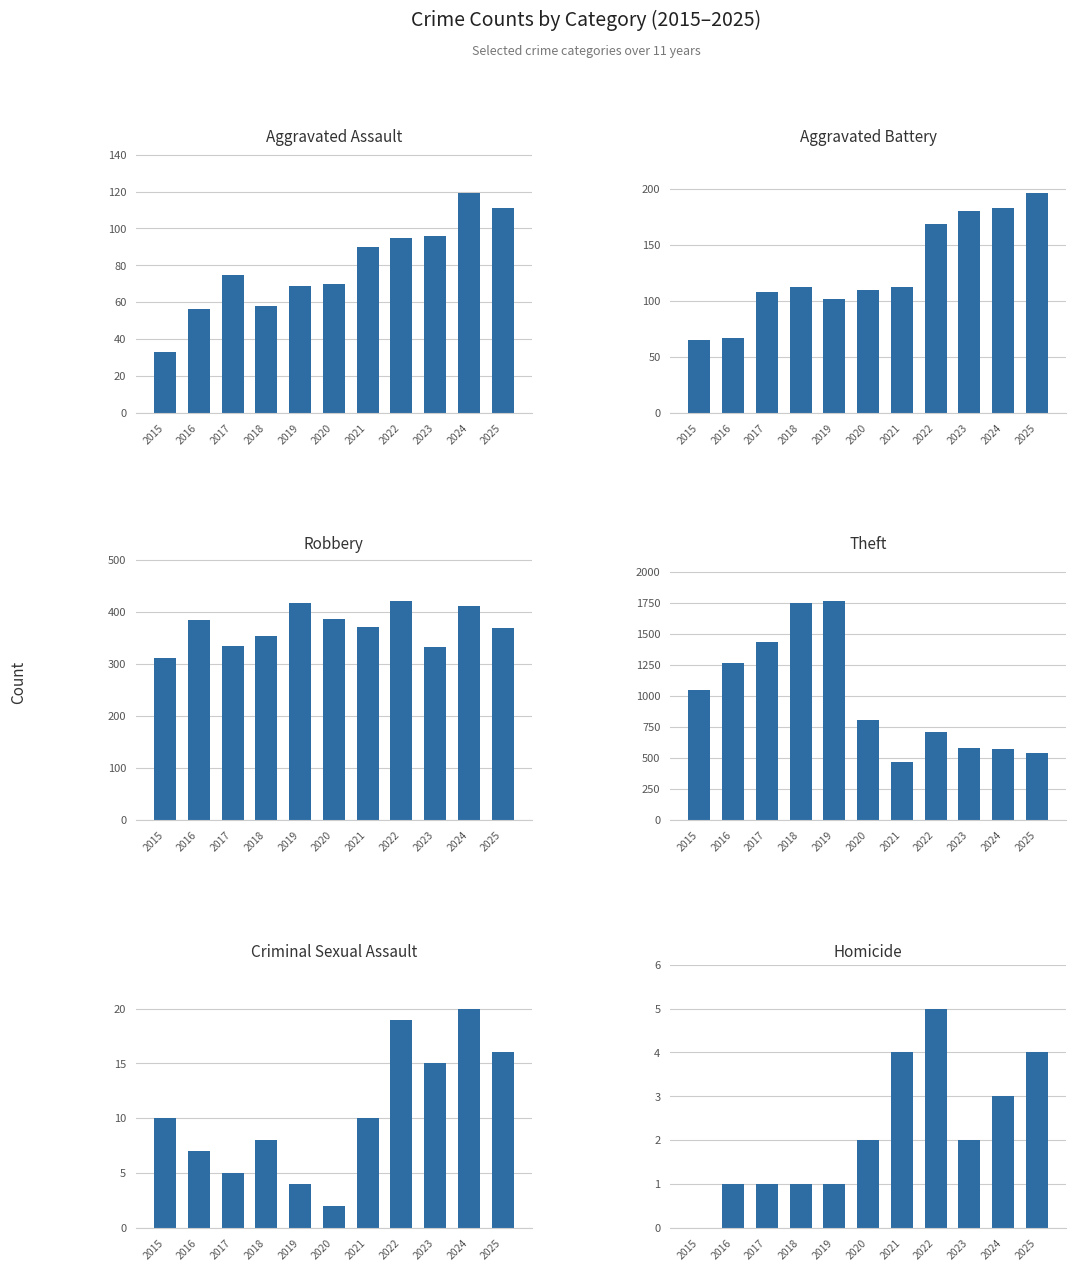

What is the total value across all series at 2021?

1053